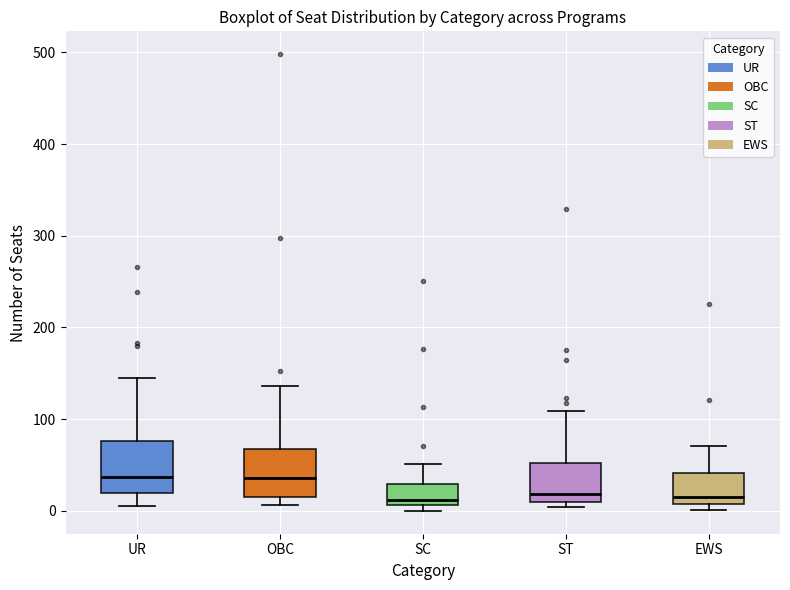

Where does the median line of the box for UR sit on the y-axis? The values are not printed on the chart, so give them approximately, as read against the axis.

40